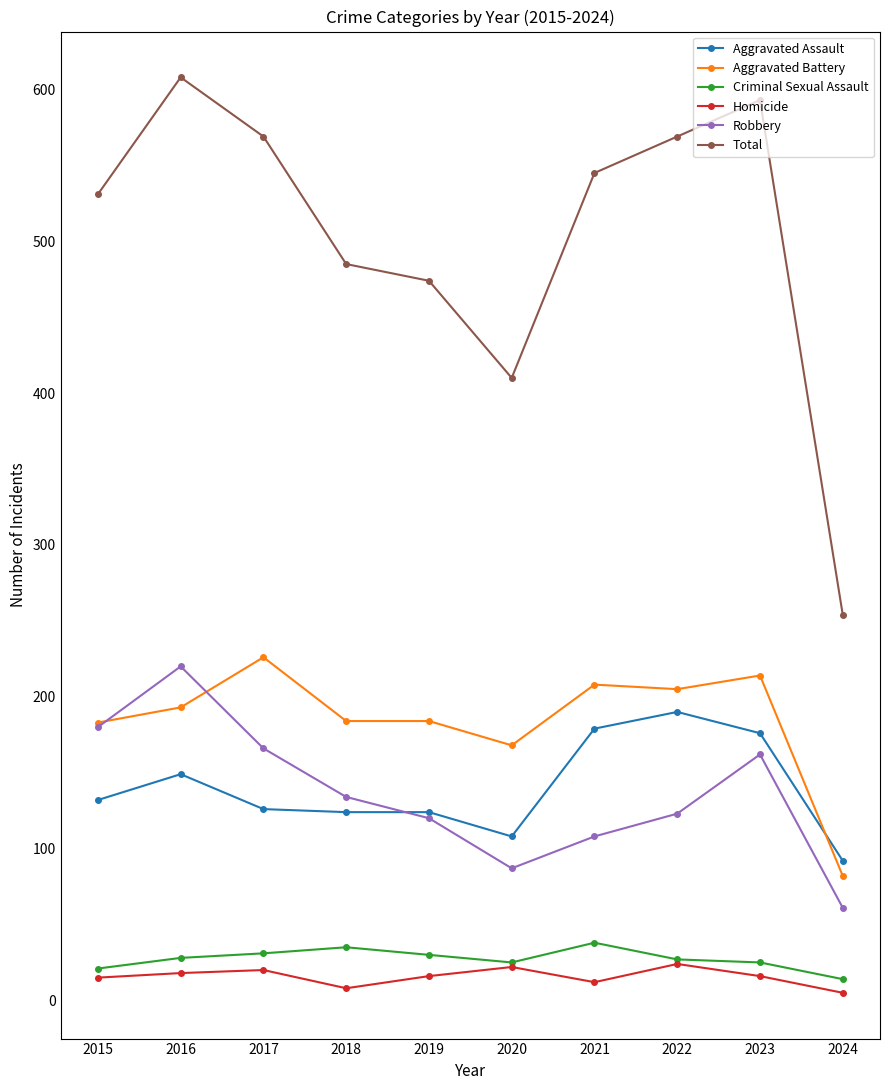

How many Homicide values are between 12 and 20?

6